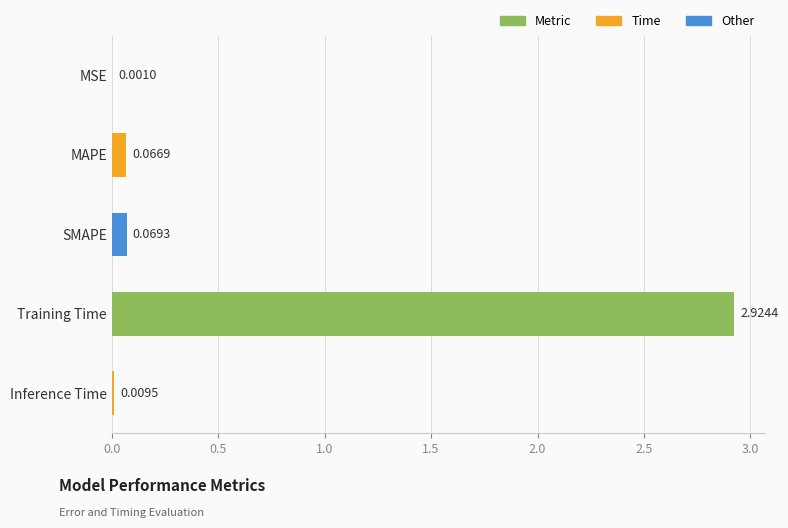

What is the sum of all values?

3.1